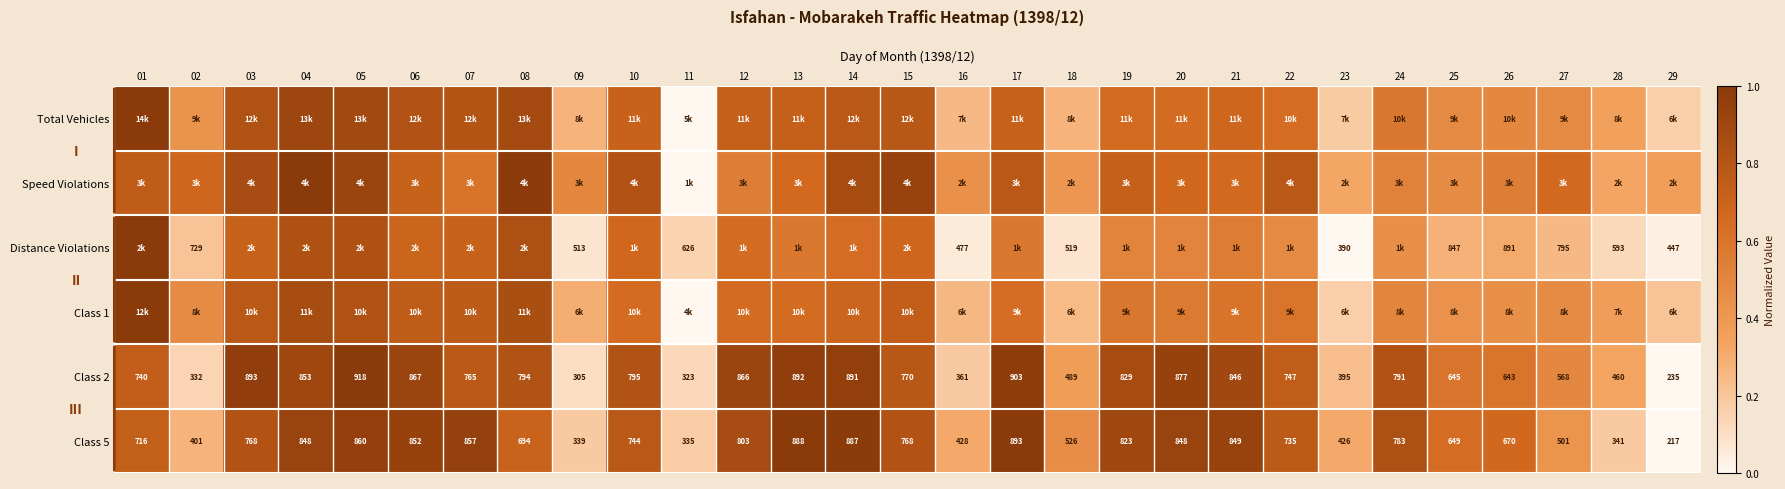

How many categories are shown in the chart?

29